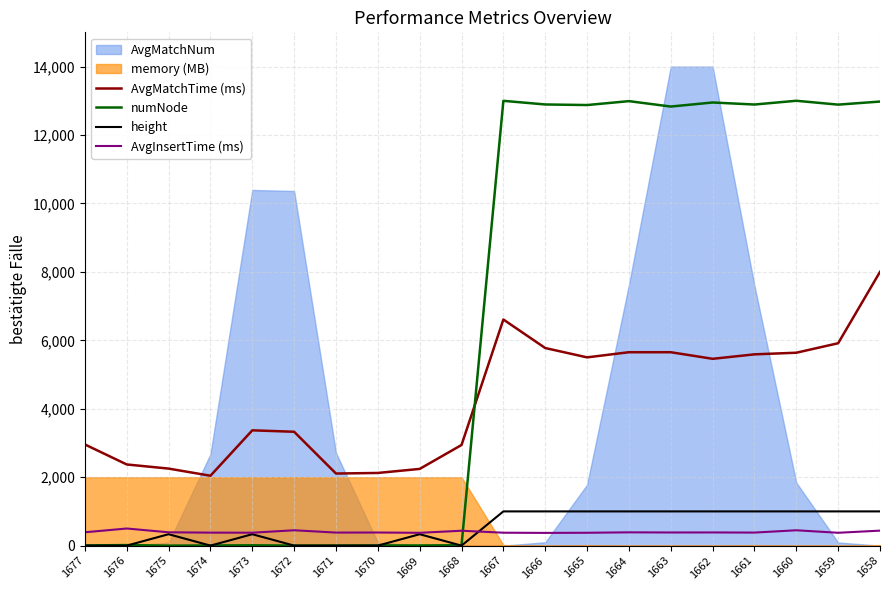

Is it true that AvgMatchTime (ms) equals 5651.8 at 1664?

True